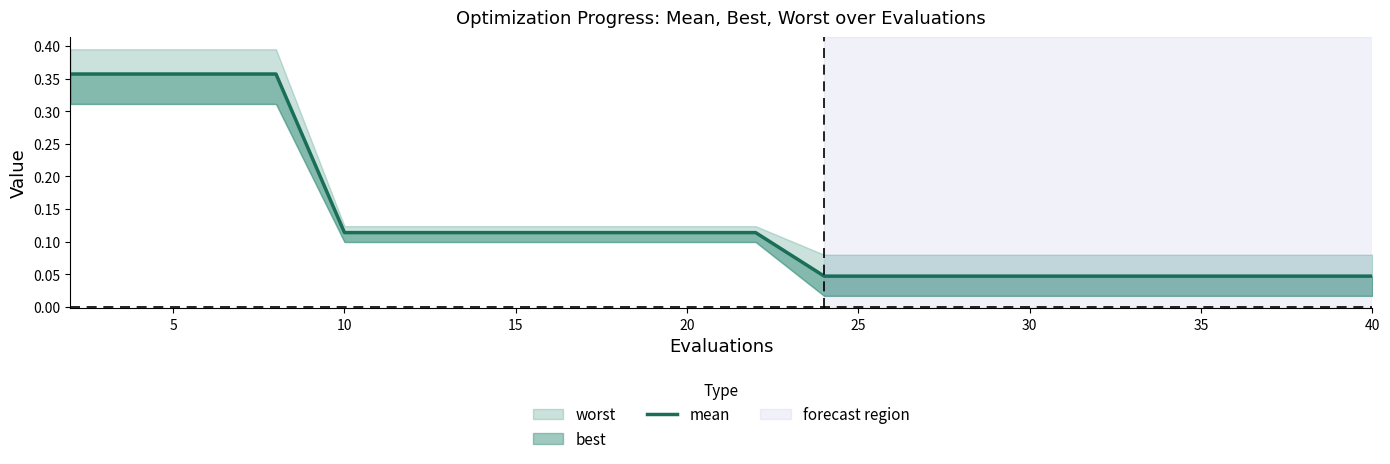

Reading left to right, transcribe all the data shown in this chart.

0.4	0.4	0.4	0.4	0.1	0.1	0.1	0.1	0.1	0.1	0.1	0.0	0.0	0.0	0.0	0.0	0.0	0.0	0.0	0.0